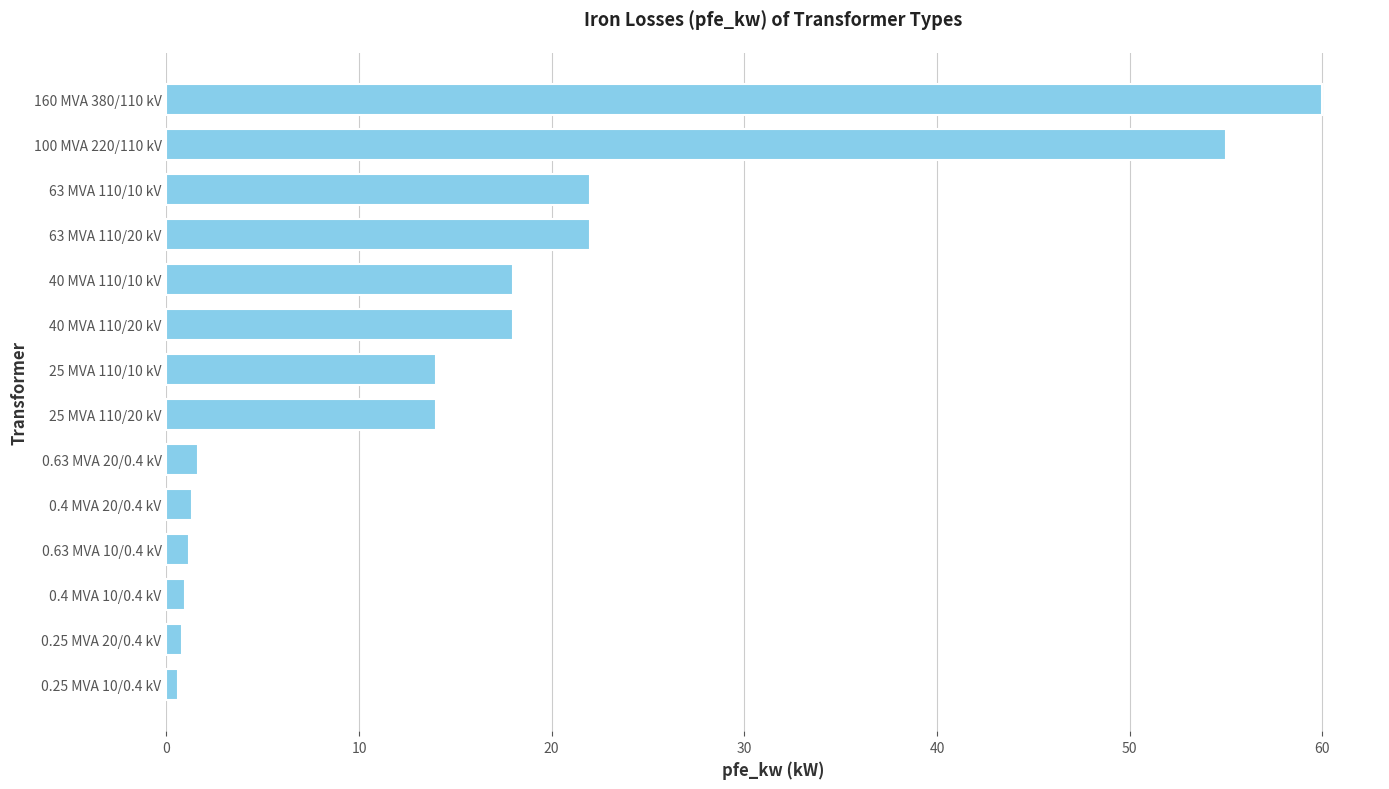

What is the average value?

16.4